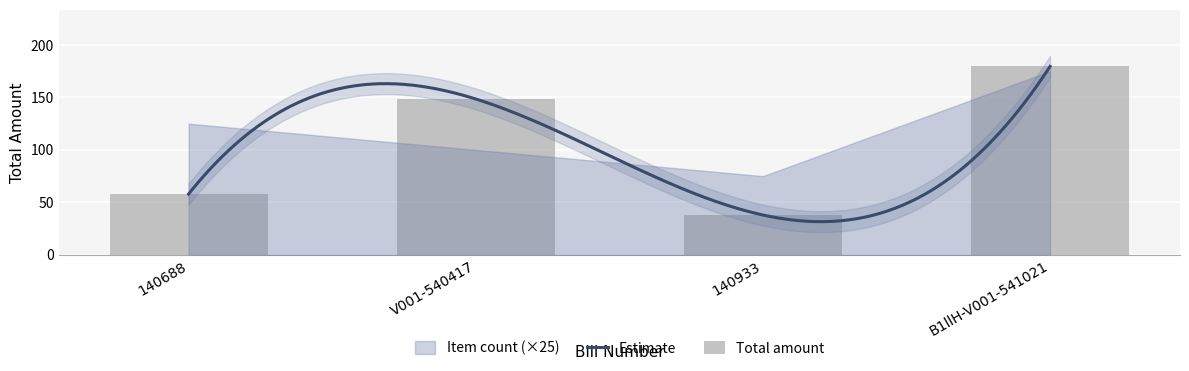

What is the average value?

106.0